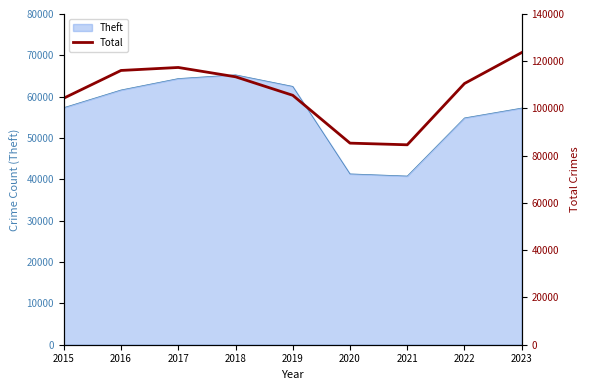

Reading left to right, what are all the values shown in this chart?

104374	116103	117366	113419	105585	85337	84633	110574	123686